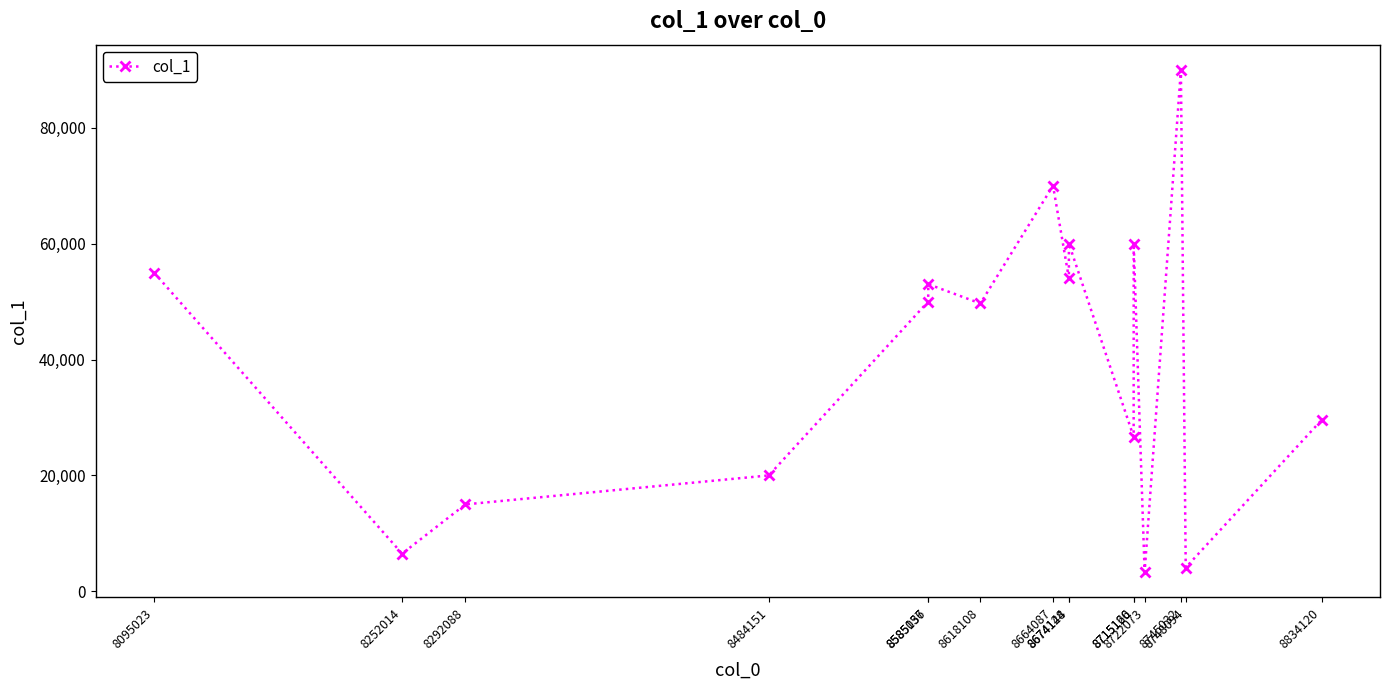

At which label does the data first exceed 50000?

8095023